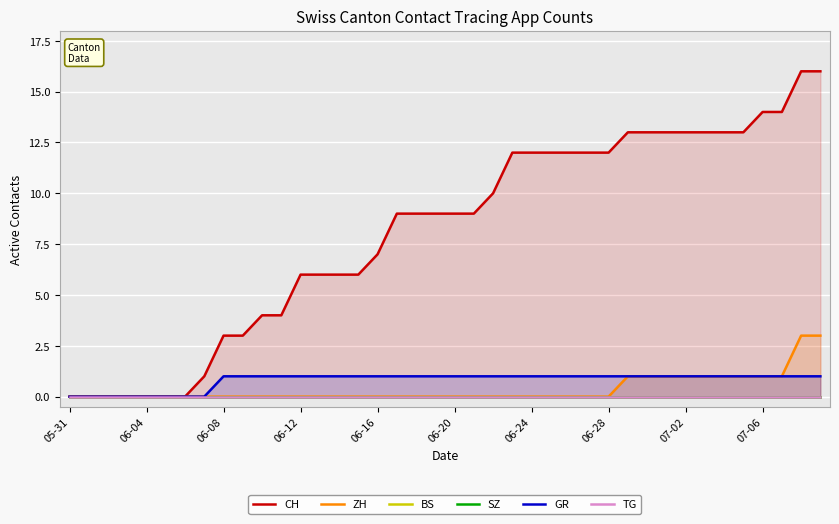

Between 14 and 19, which is larger?

19